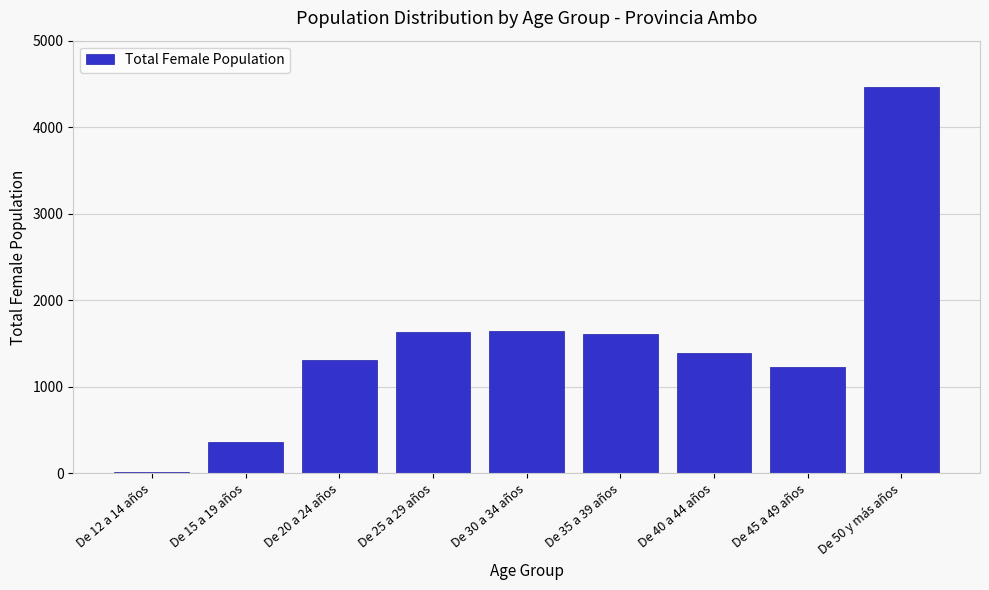

Where is the data nearest to the value 2240?

De 30 a 34 años